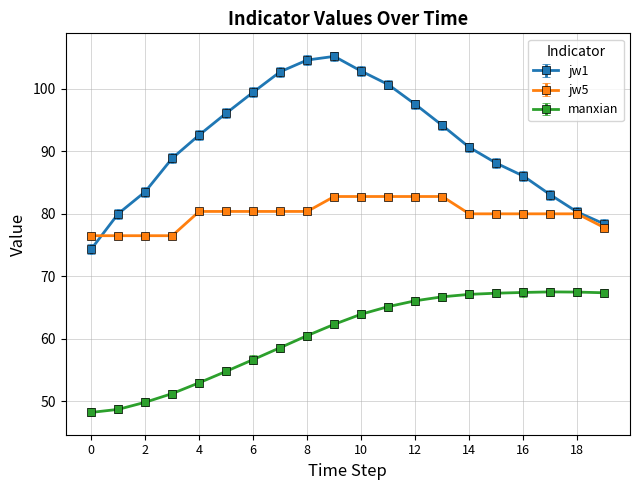

List the series in order of their overall mean, lowest first.

manxian, jw5, jw1